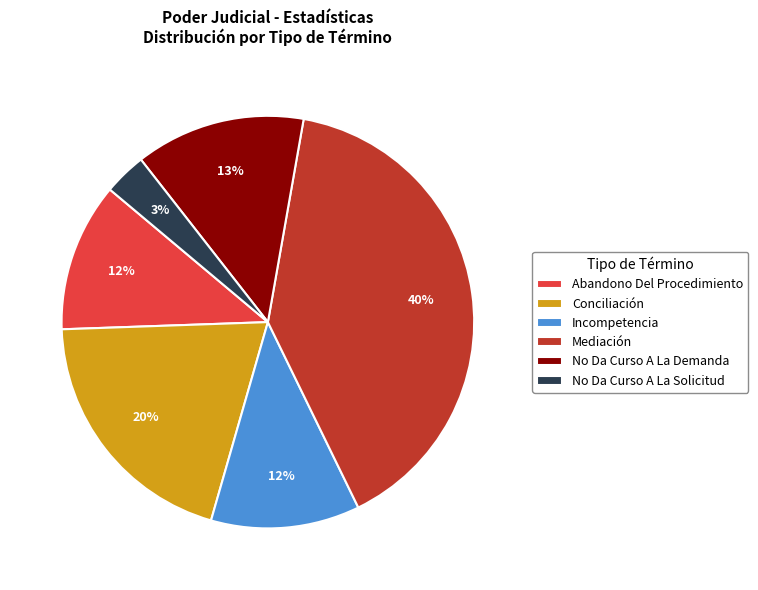

The Mediación slice represents 40% of the pie. True or false?

True